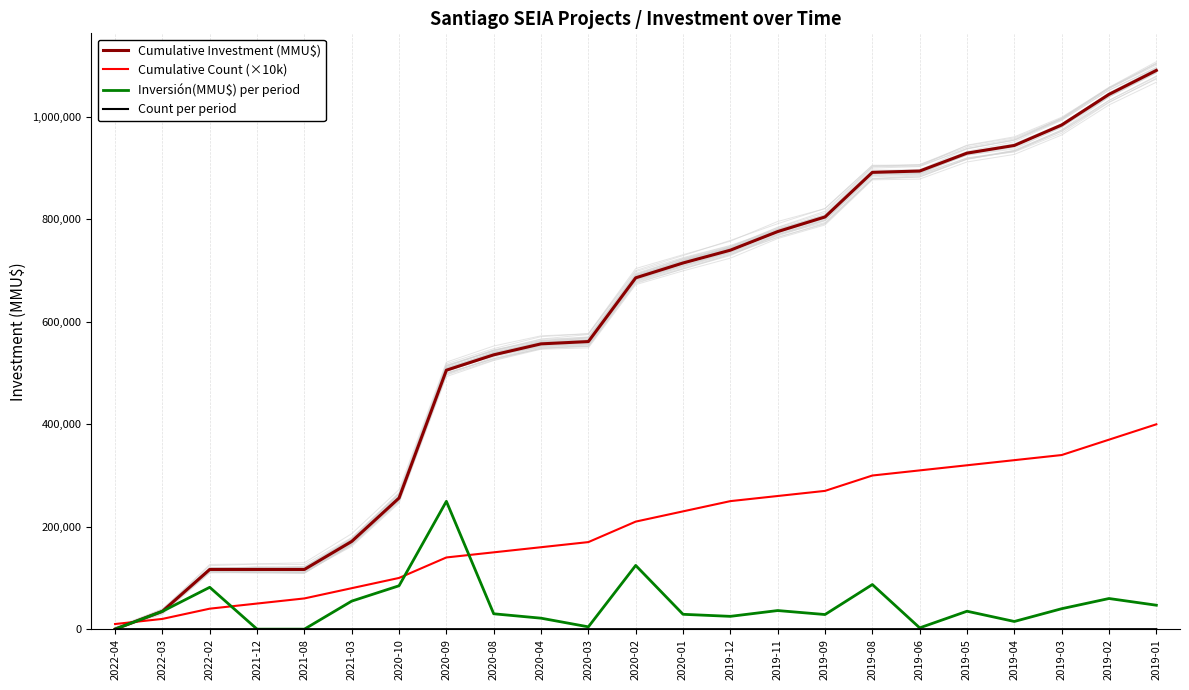

The value of Cumulative Count (×10k) at 2021-08 is 60000. True or false?

True